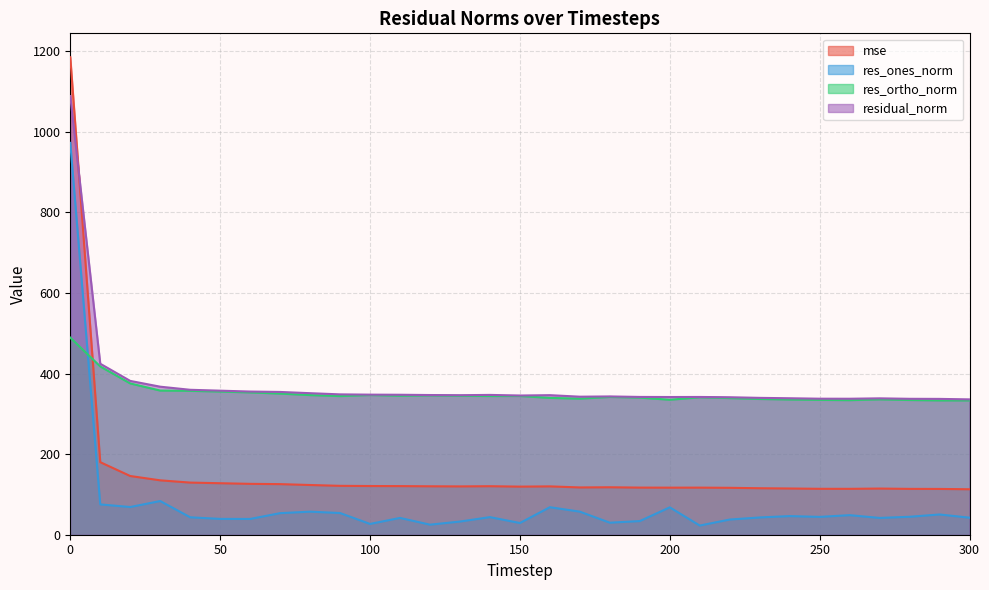

Which series ends up on top after the final intersection of mse and res_ortho_norm?

res_ortho_norm